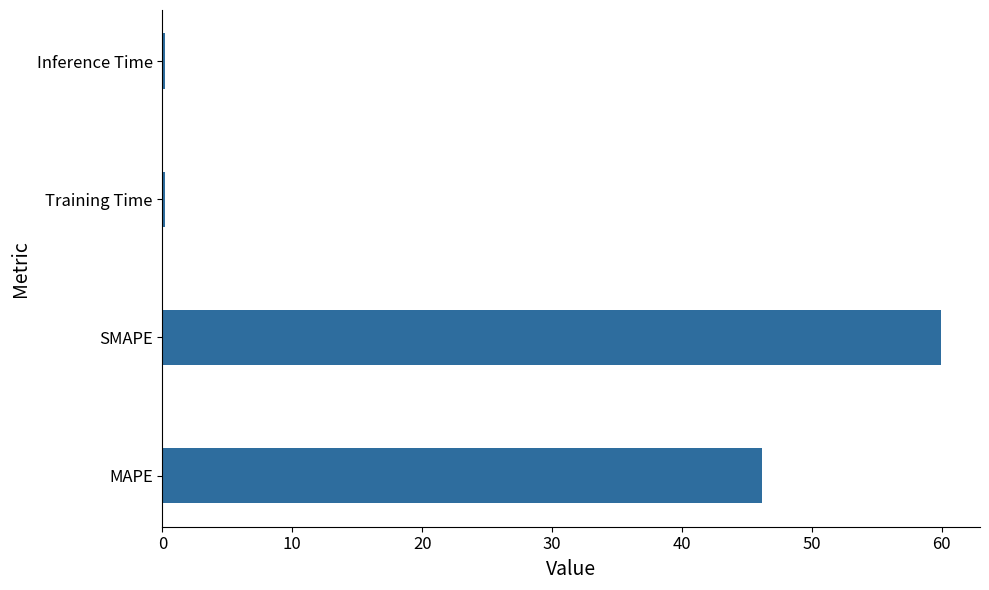

Are the bars grouped side by side (vs. stacked)?

No